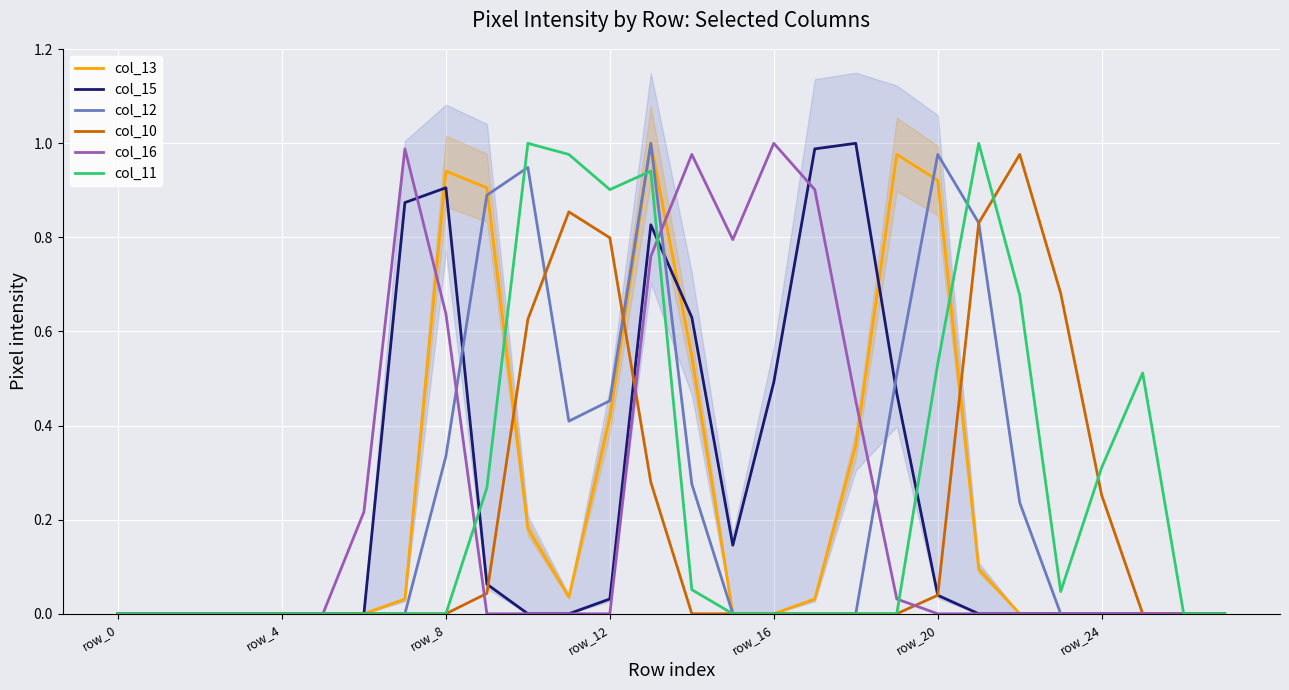

At which label is col_15 closest to 0?

row_0